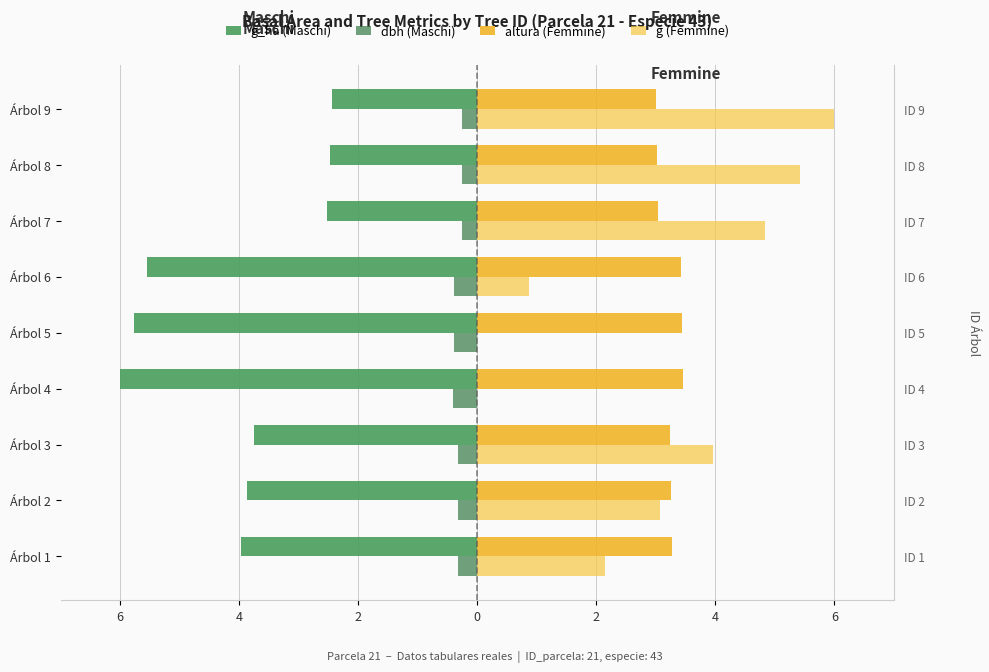

True or false: dbh (Maschi) has a value of -0.5 at Árbol 2.

False